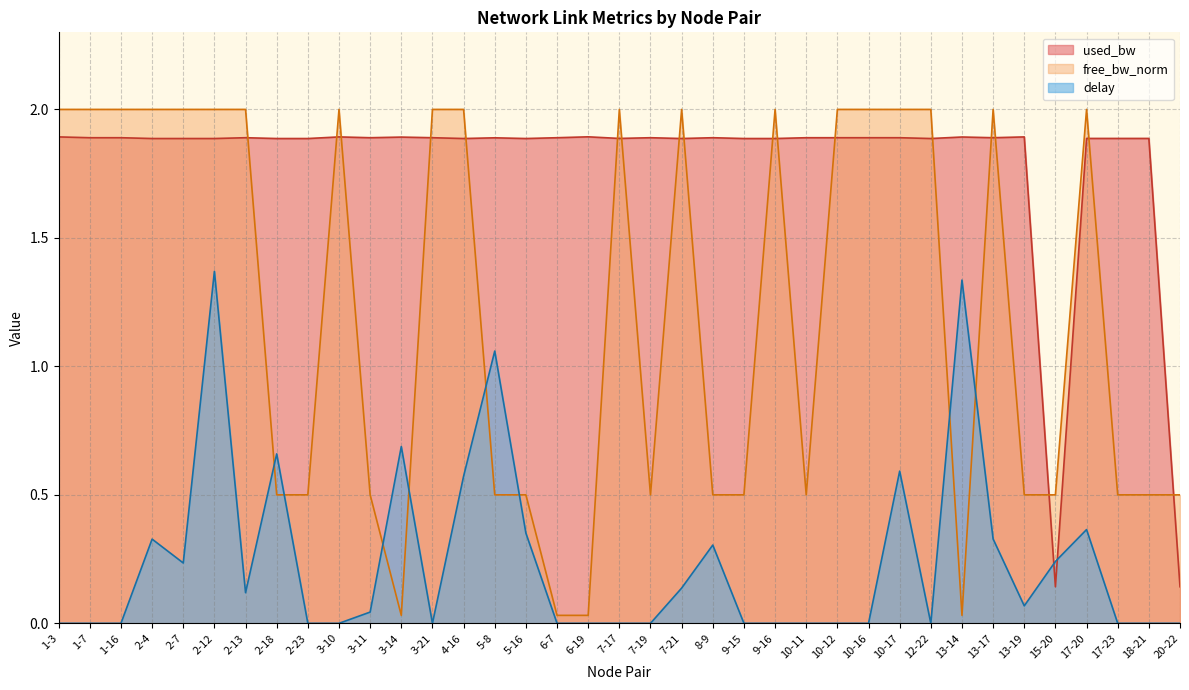

At how many categories does at least one series exceed 1?

35